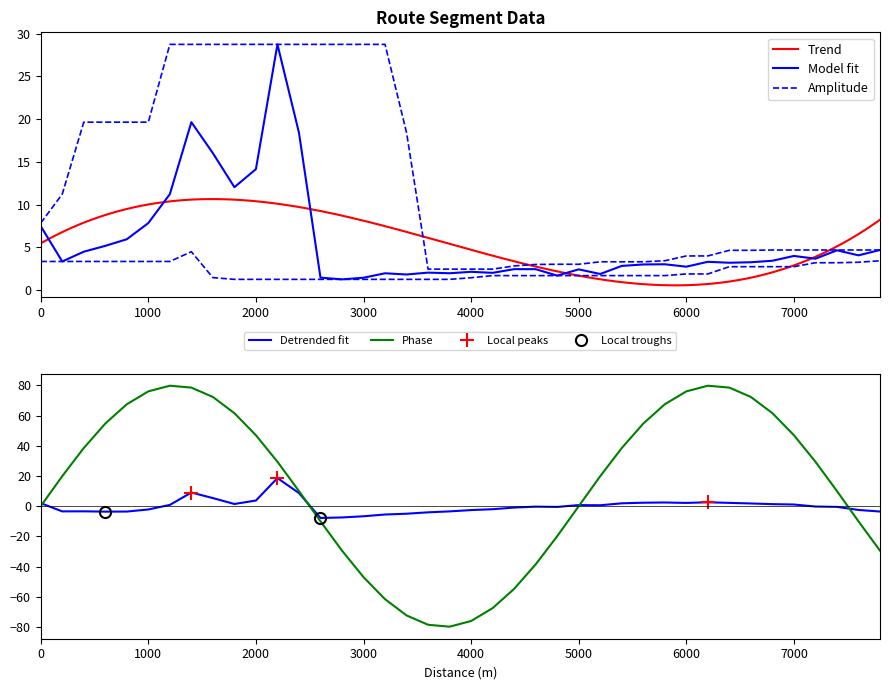

The value of Phase at 2000 is 47.0. True or false?

True